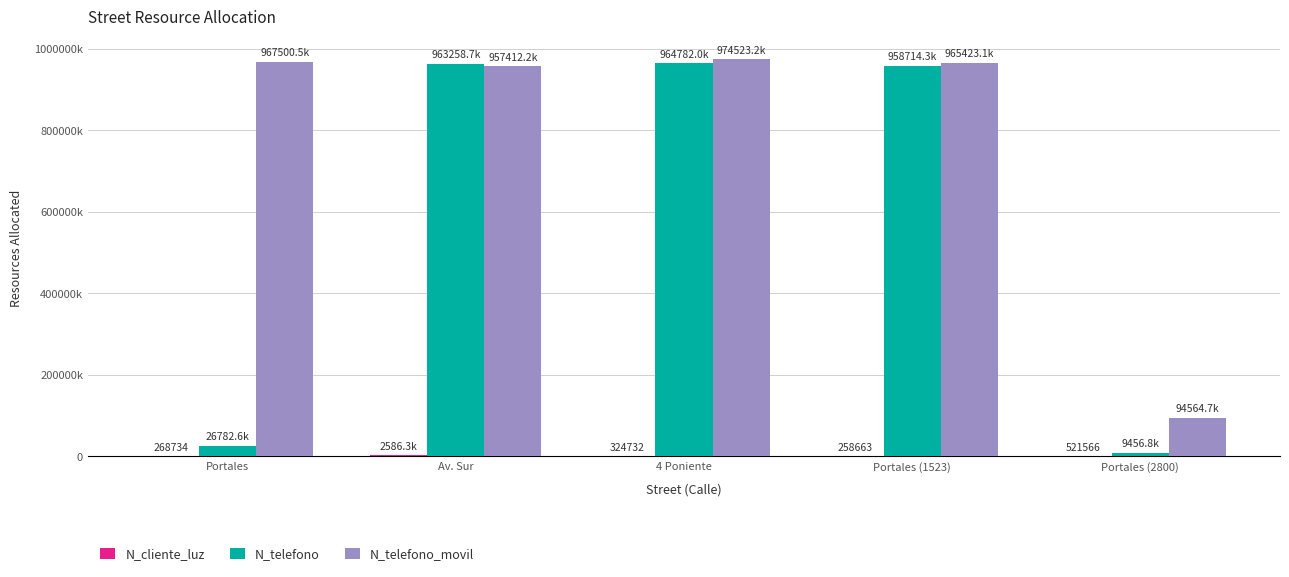

What is the spread (max minus min) of values at Av. Sur?

960672400